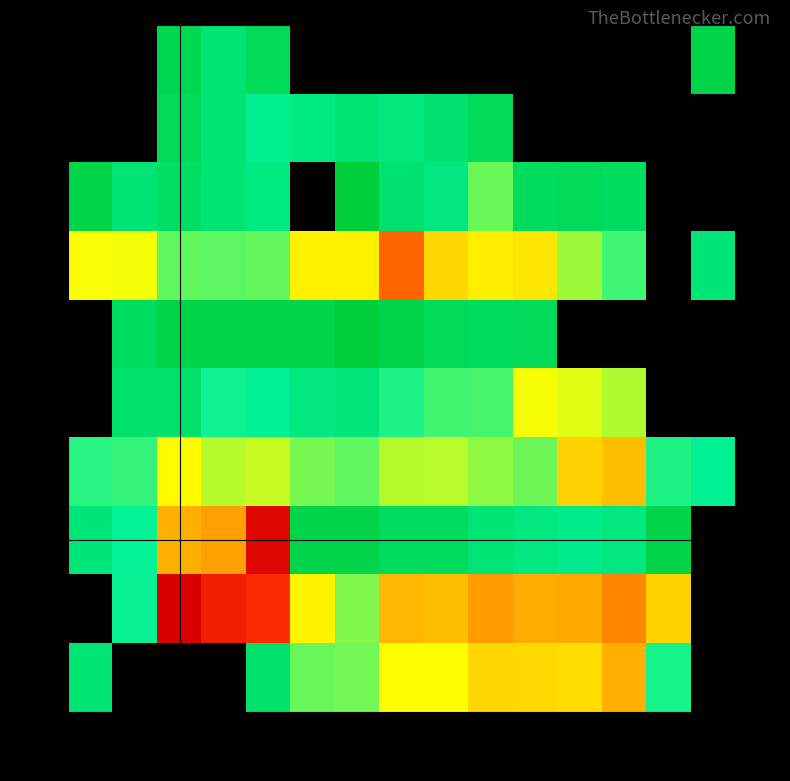

At which category is the sum across all series the highest?

col5